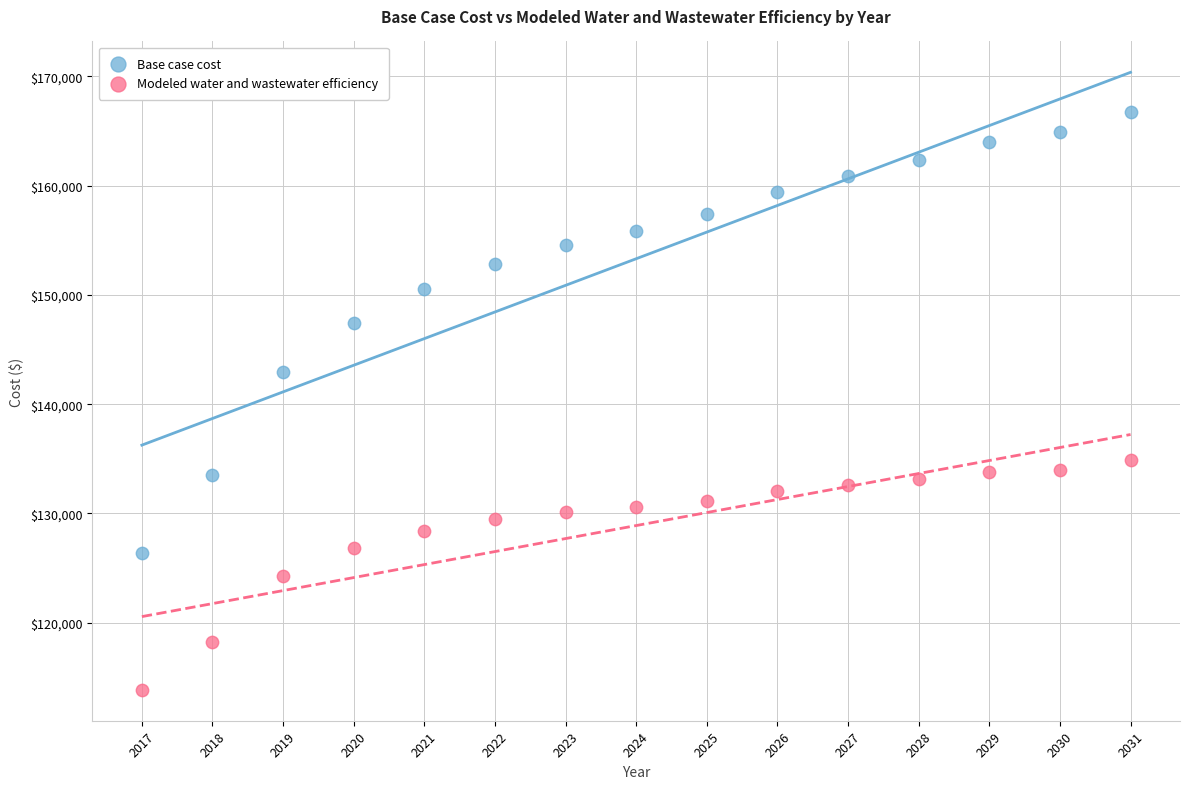

Which series has the widest spread of Y values?

Base case cost